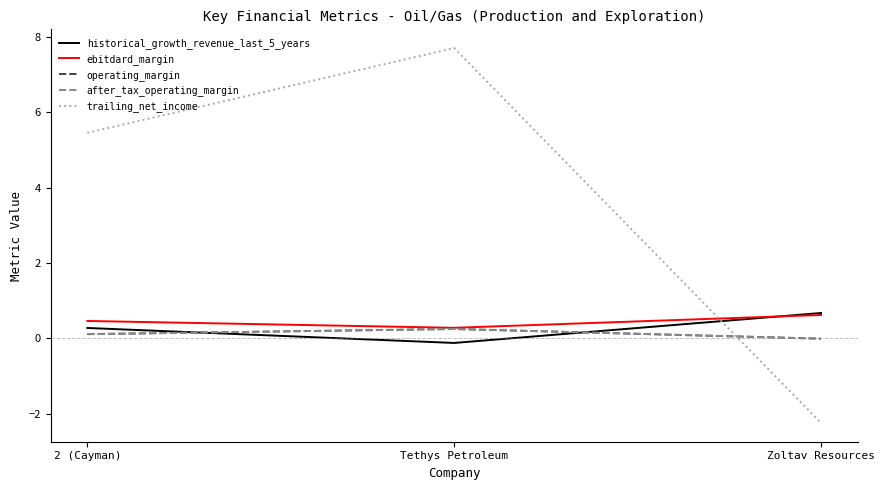

Does the chart display data point markers on the line(s)?

No